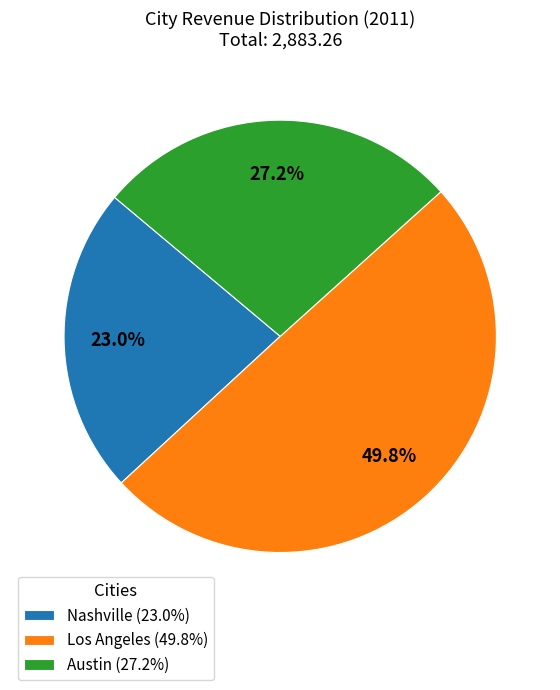

Count the number of slices in the pie.

3